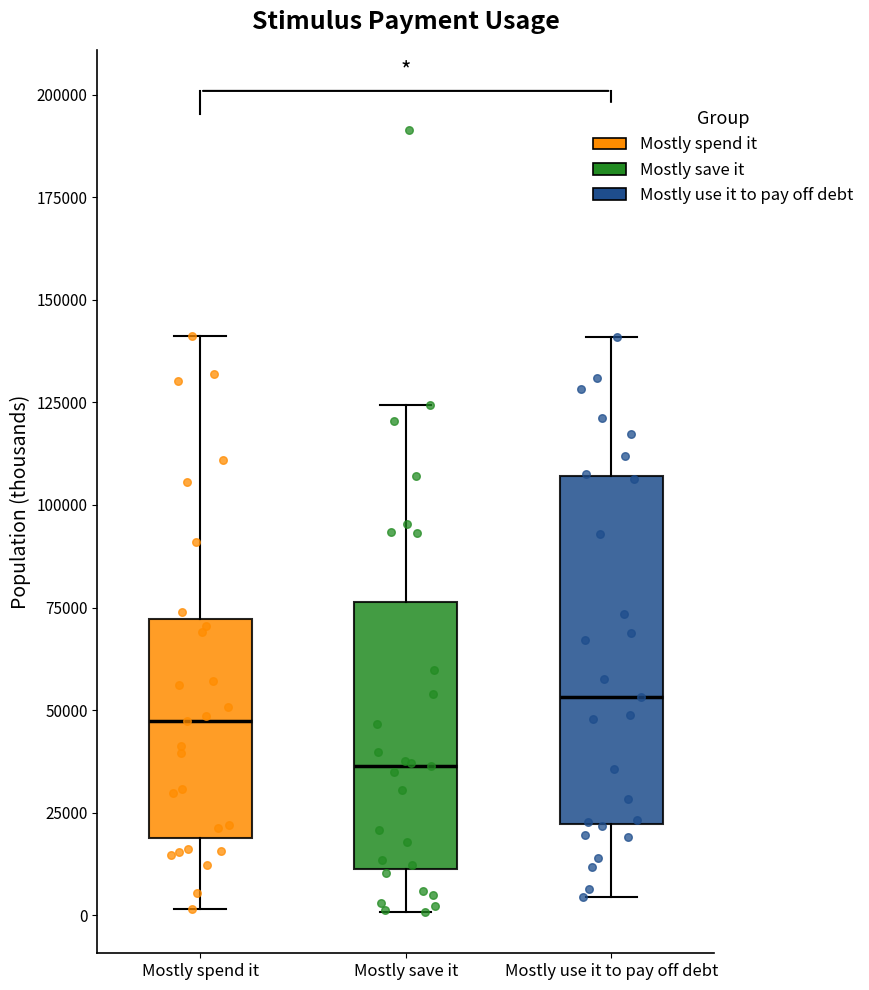

Which box has the highest median line?

Mostly use it to pay off debt